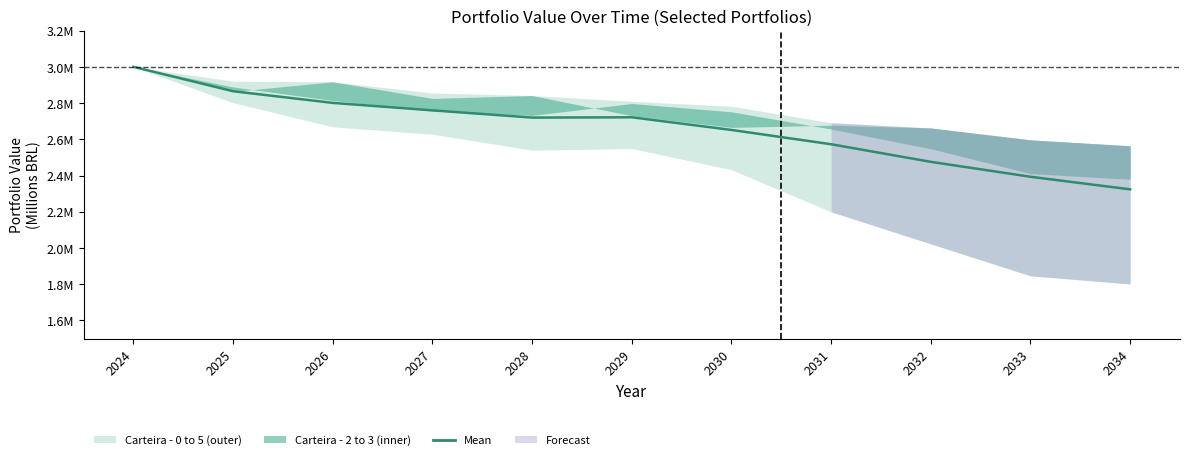

Reading left to right, extract all data points from this chart.

3.0	2.9	2.8	2.8	2.7	2.7	2.7	2.6	2.5	2.4	2.3